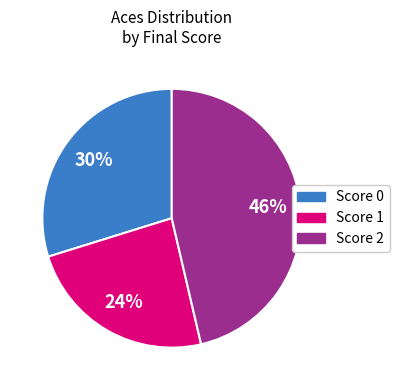

Does any single category account for the majority?

No